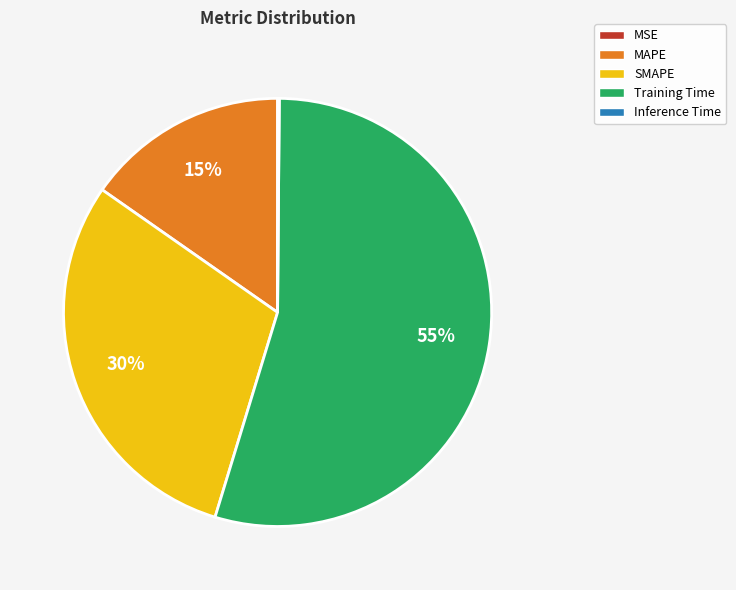

Does SMAPE account for over 50% of the chart?

No